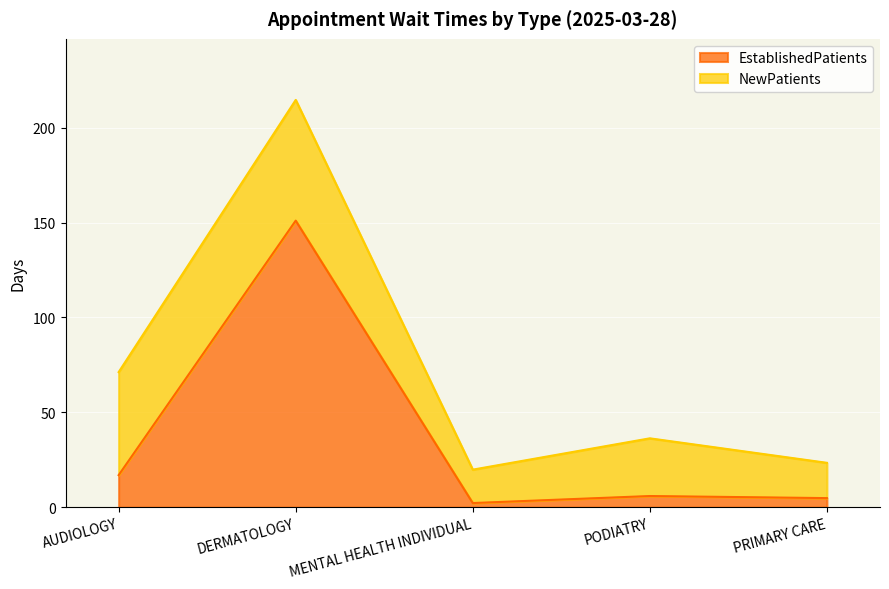

What is the change in value from AUDIOLOGY to PODIATRY?

-11.0